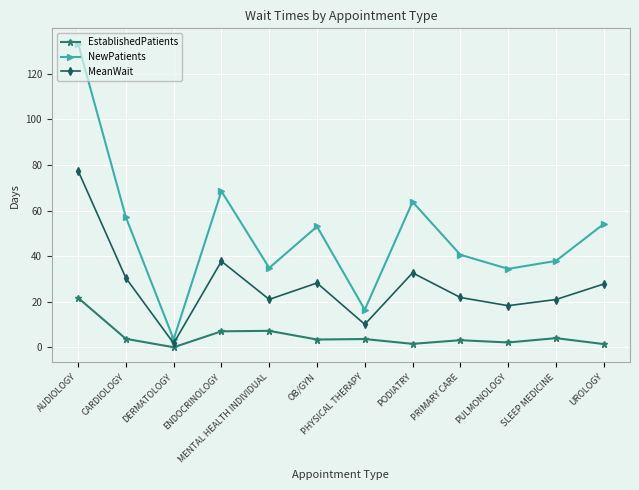

The EstablishedPatients series shows 1.5 at PODIATRY. True or false?

True